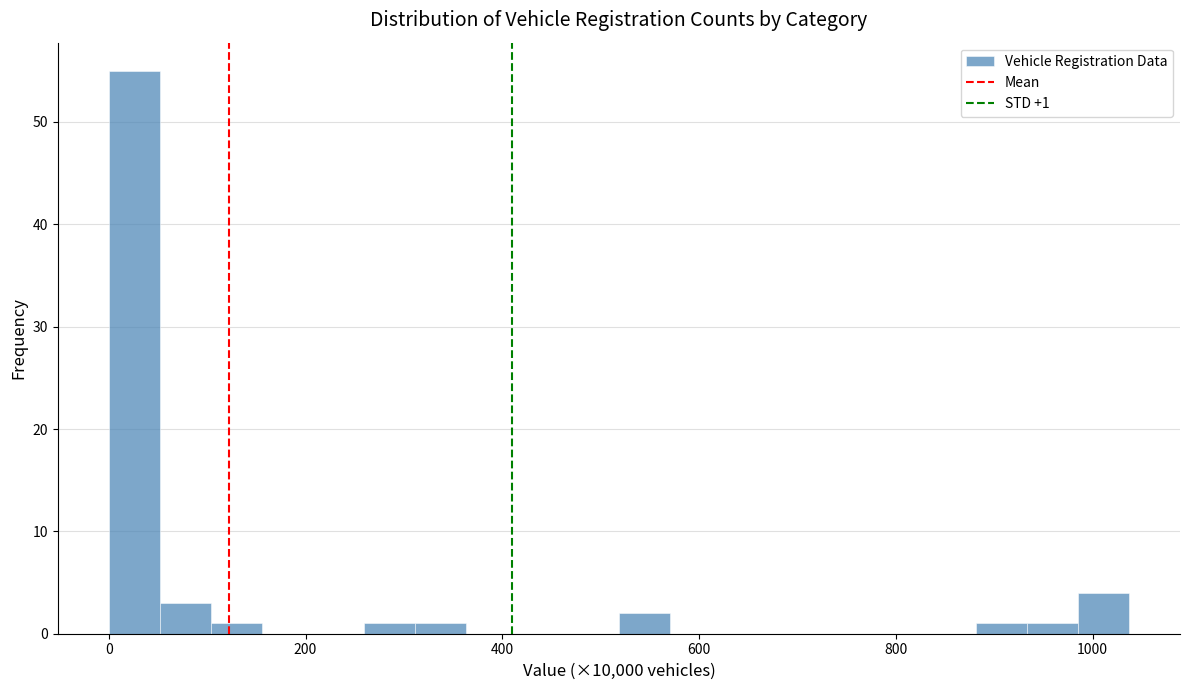

Around what value on the x-axis is the tallest bar? Give the approximate position of its centre, as read against the axis.

20